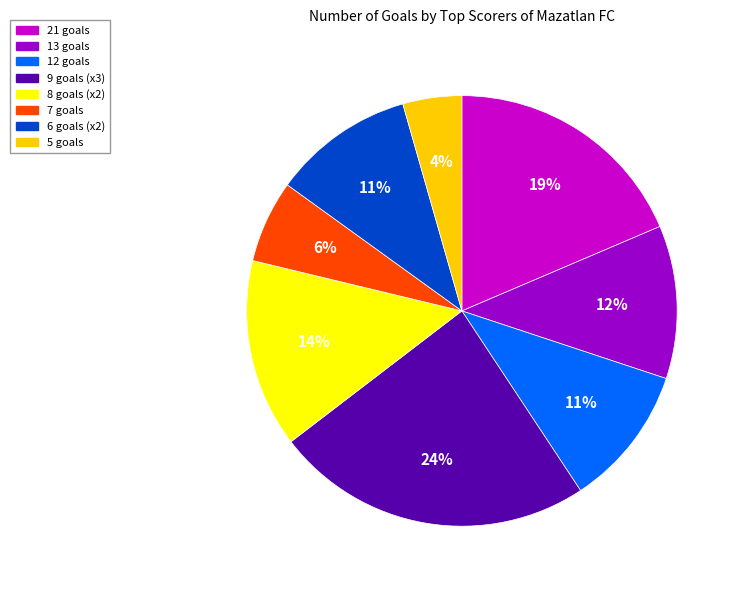

Count the number of slices in the pie.

8